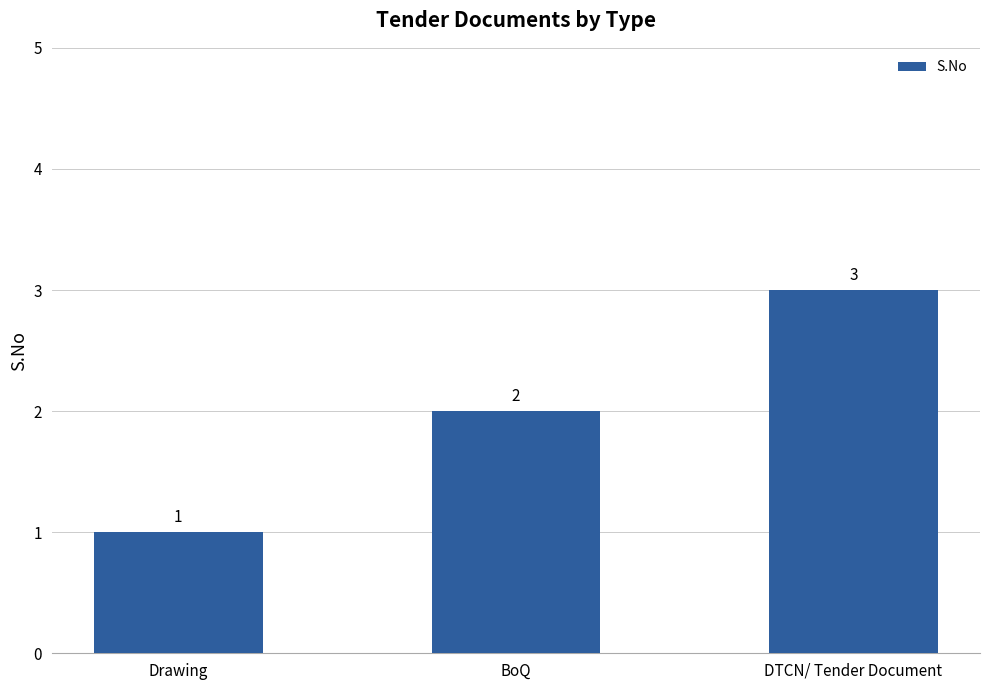

Does the chart contain any negative values?

No